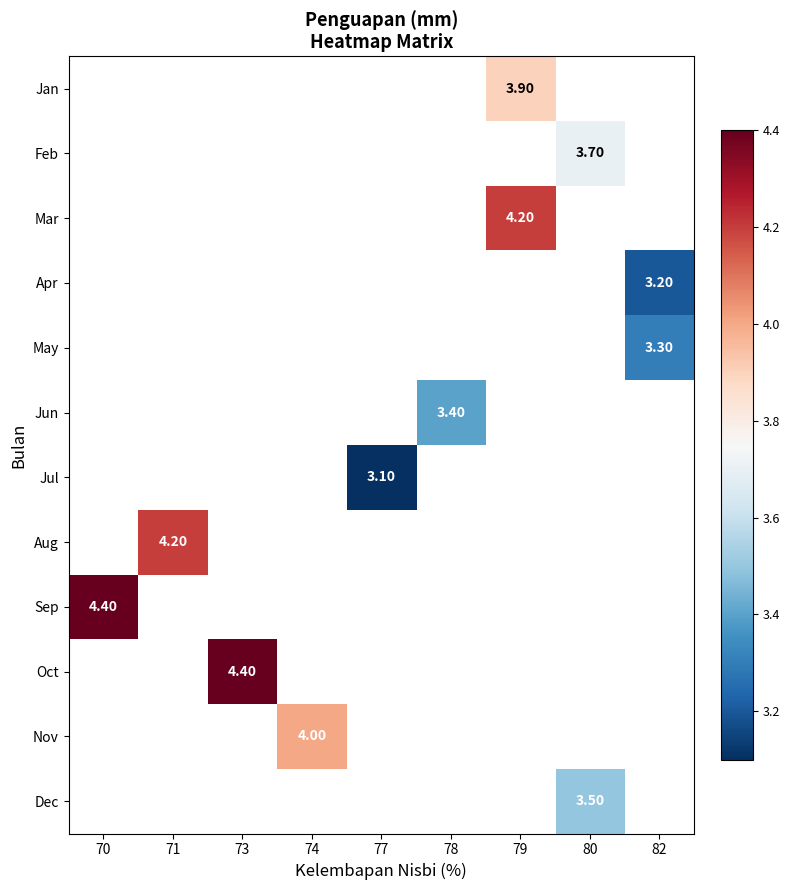

How many series are shown in this chart?

12